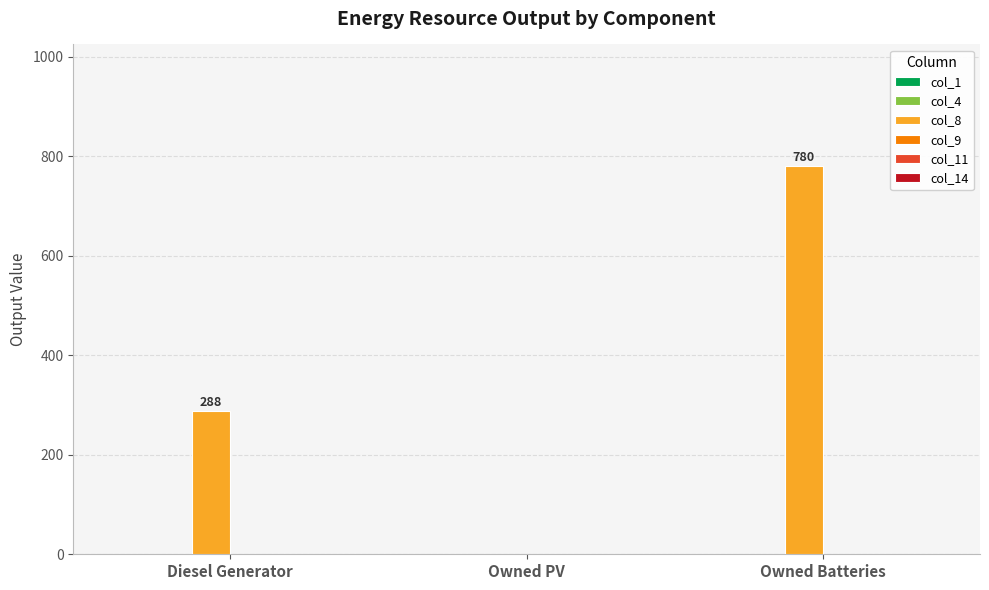

What is the sum of all values?

1068.0